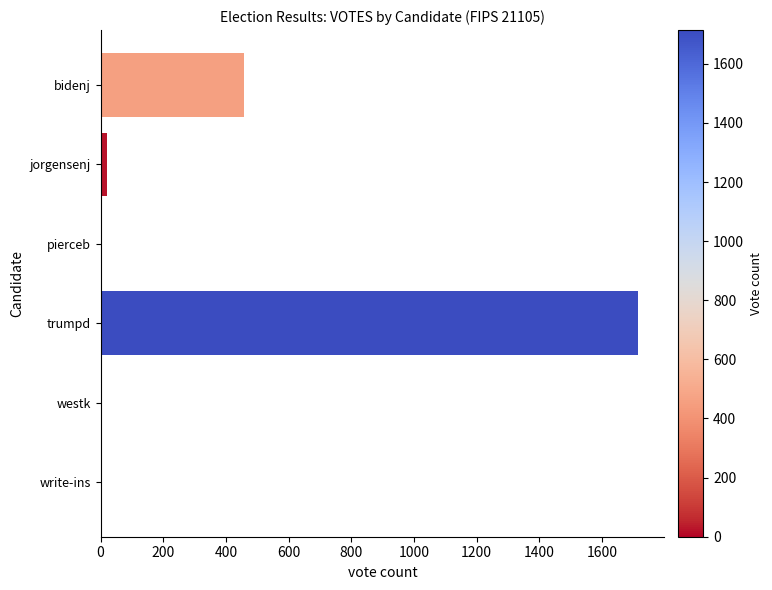

True or false: the data shows 754 at bidenj.

False